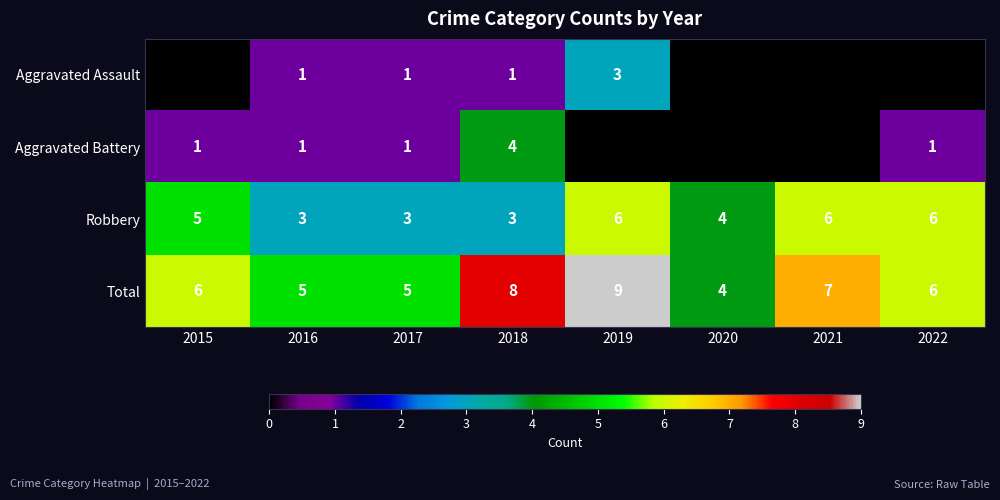

At how many categories does at least one series exceed 2?

8